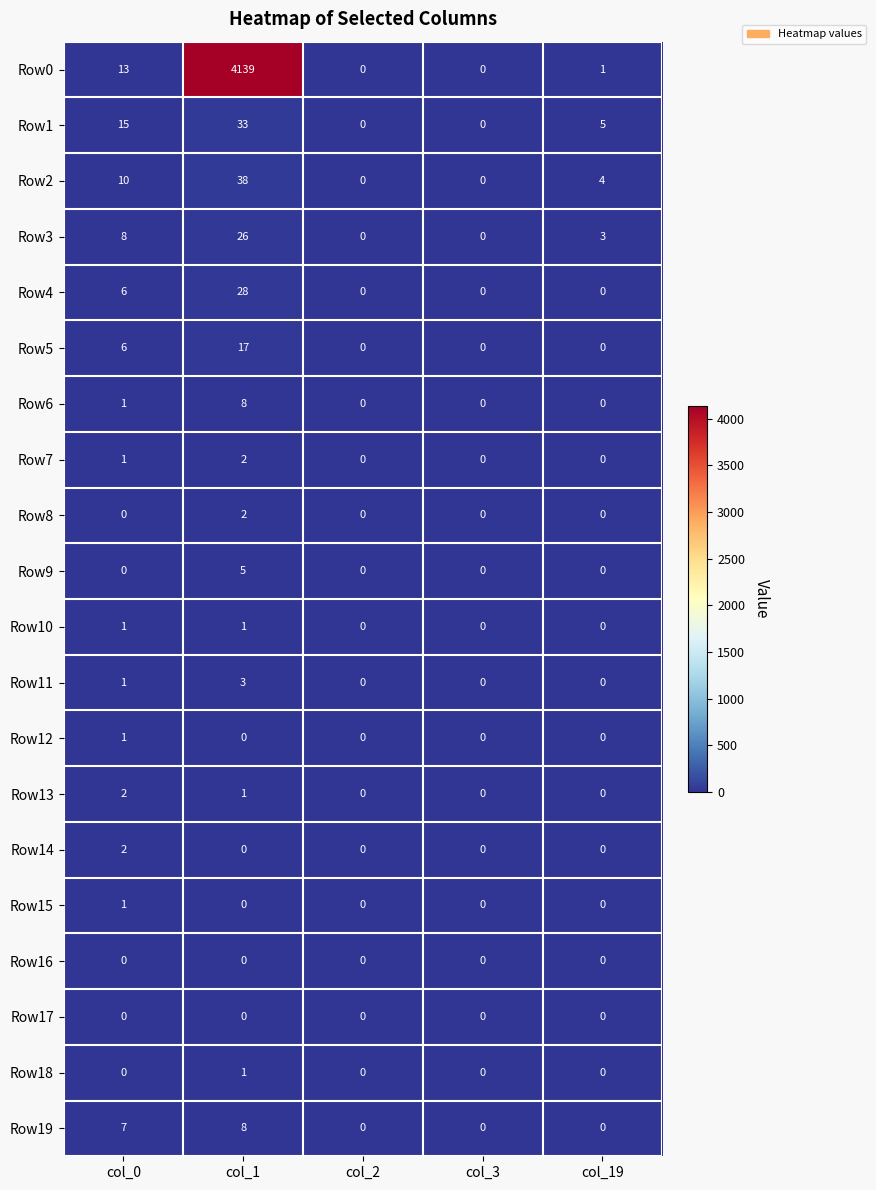

Which category has the highest value in the Row0 series?

col_1